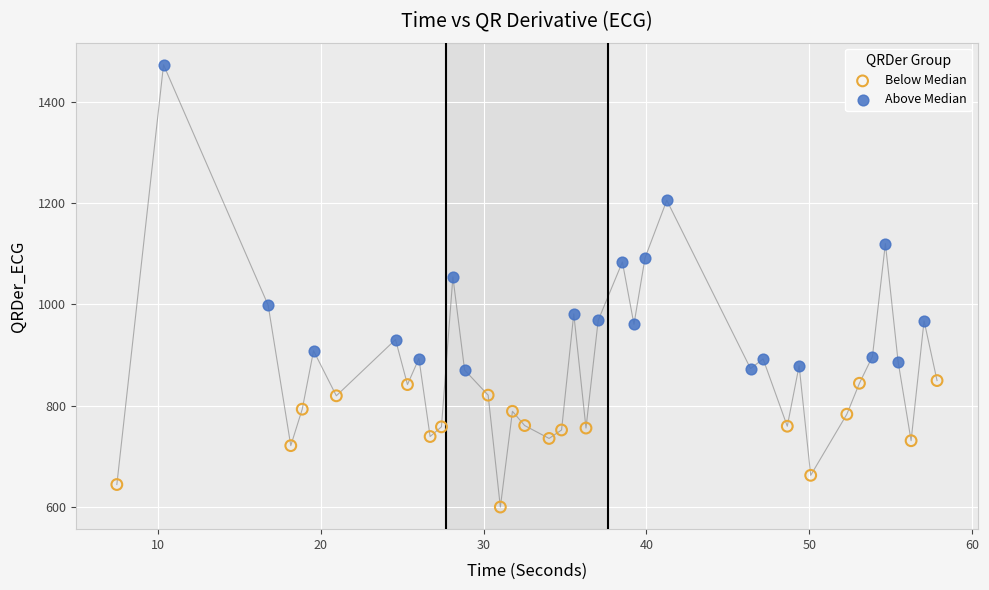

Which series contains the lowest Y value?

Below Median